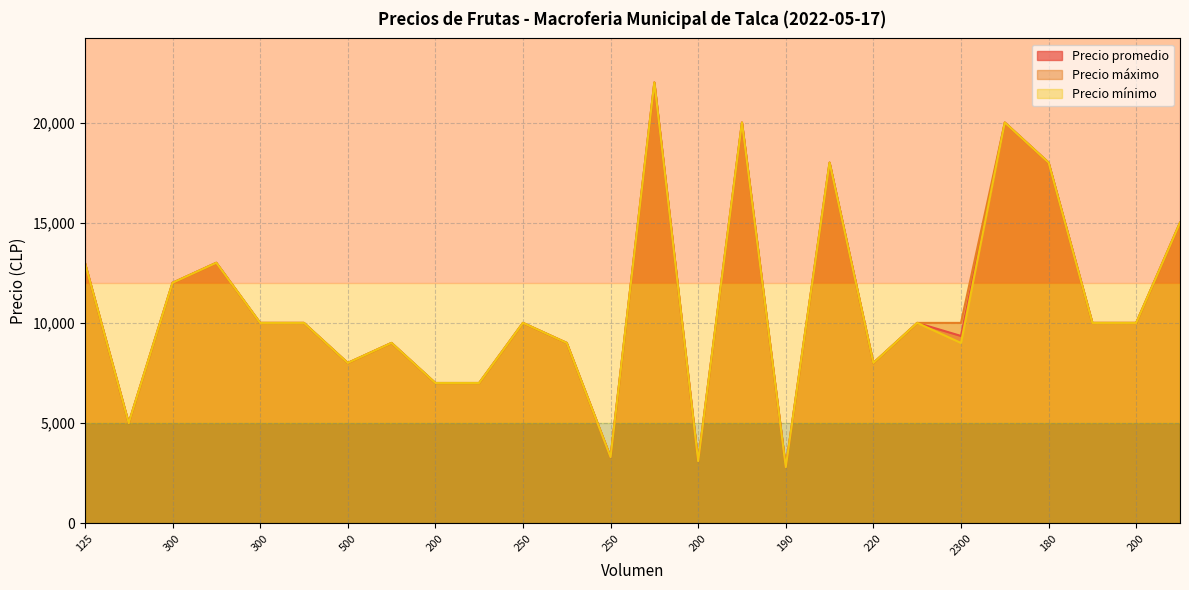

True or false: Precio mínimo has more than 2 interior local peaks.

True